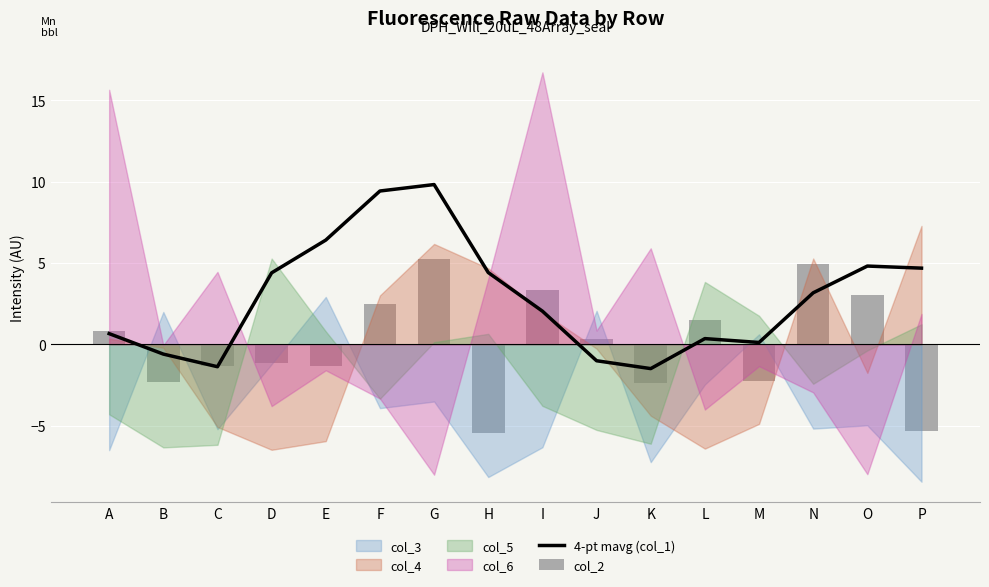

How many groups of bars are there?

16